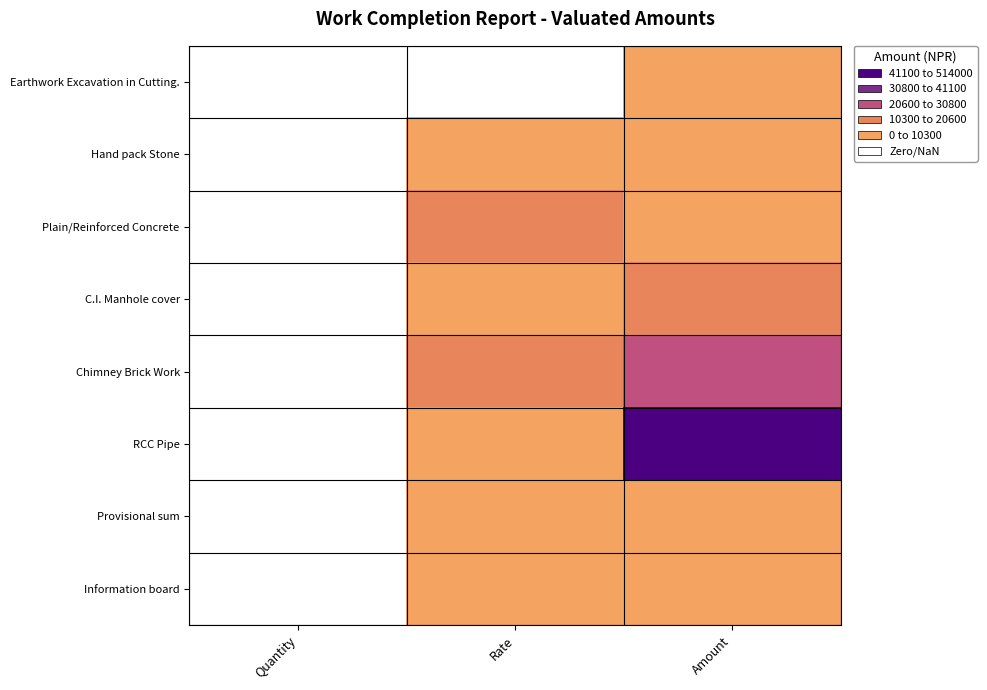

Which series has the largest total across all categories?

RCC Pipe